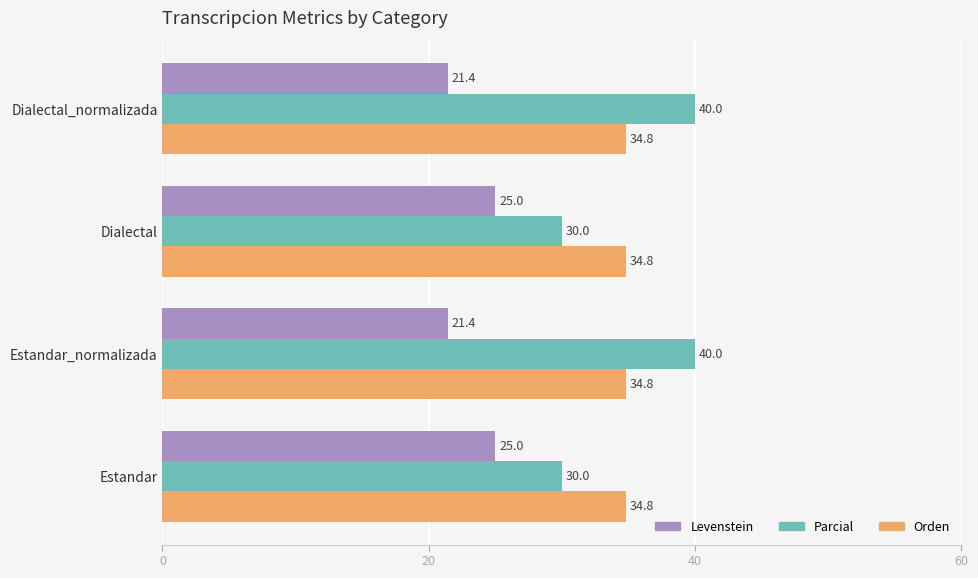

What is the difference between the maximum and second lowest values in the Levenstein series?

3.6